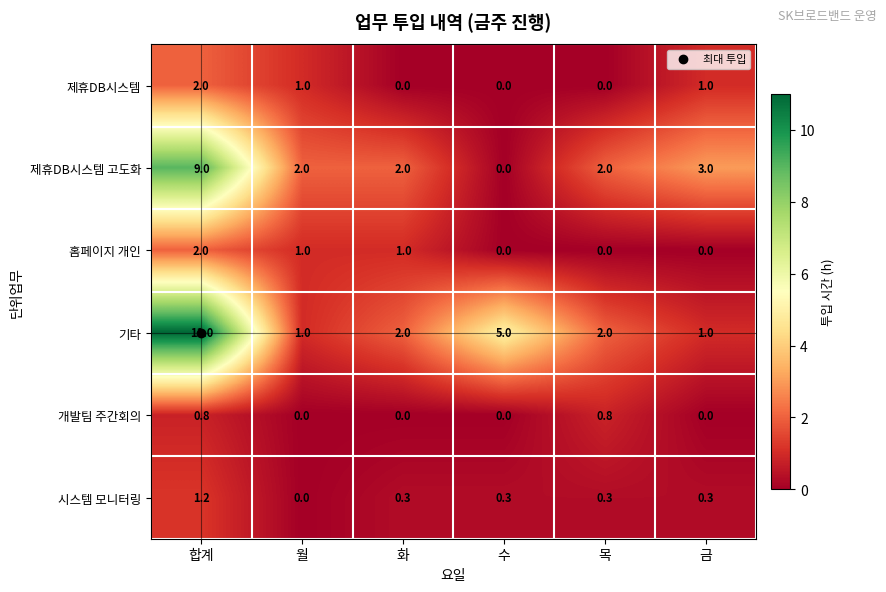

Which category has the highest value across all series?

합계